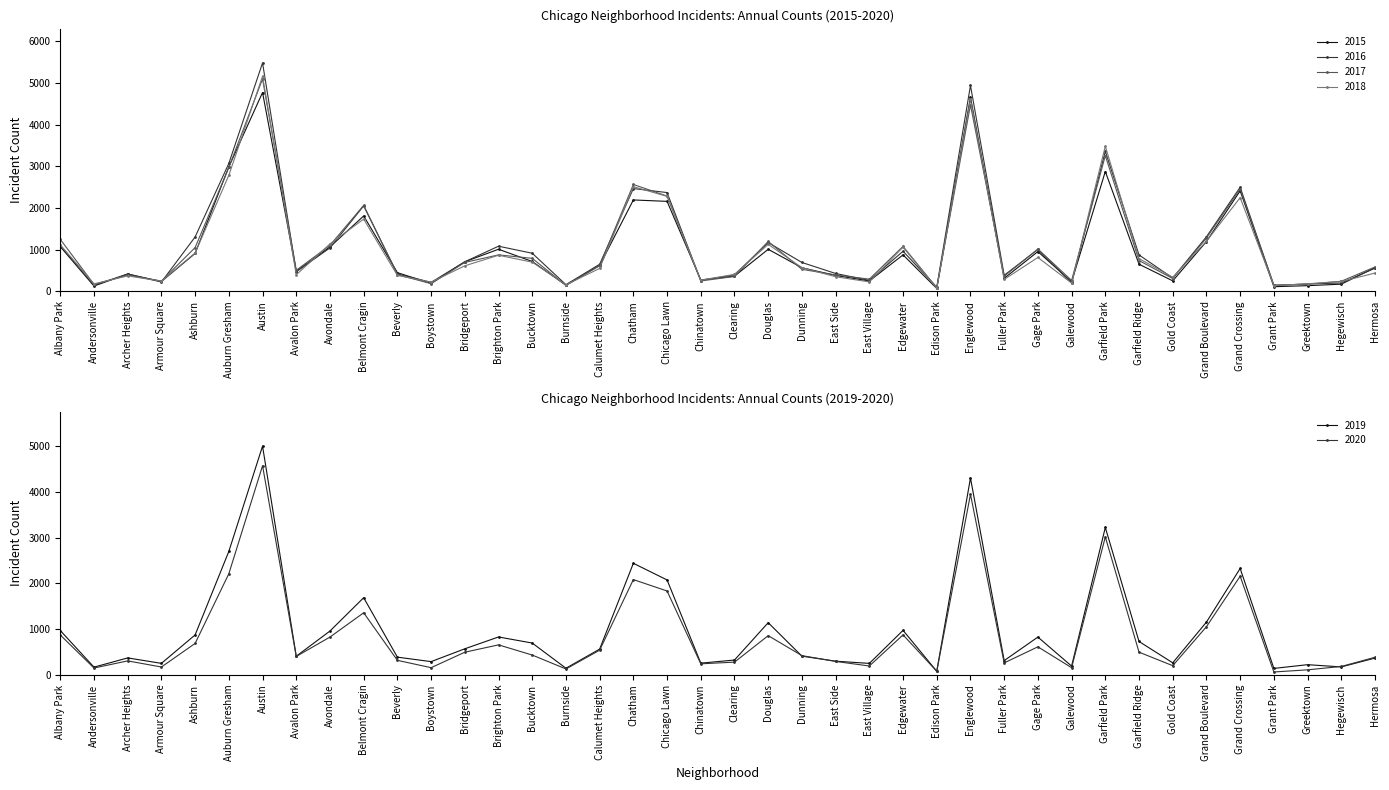

Rank the categories by 2019 value from lowest to highest.

Edison Park, Grant Park, Burnside, Andersonville, Hegewisch, Galewood, Greektown, East Village, Armour Square, Chinatown, Gold Coast, Boystown, East Side, Fuller Park, Clearing, Hermosa, Archer Heights, Beverly, Avalon Park, Dunning, Calumet Heights, Bridgeport, Bucktown, Garfield Ridge, Gage Park, Brighton Park, Ashburn, Avondale, Albany Park, Edgewater, Douglas, Grand Boulevard, Belmont Cragin, Chicago Lawn, Grand Crossing, Chatham, Auburn Gresham, Garfield Park, Englewood, Austin